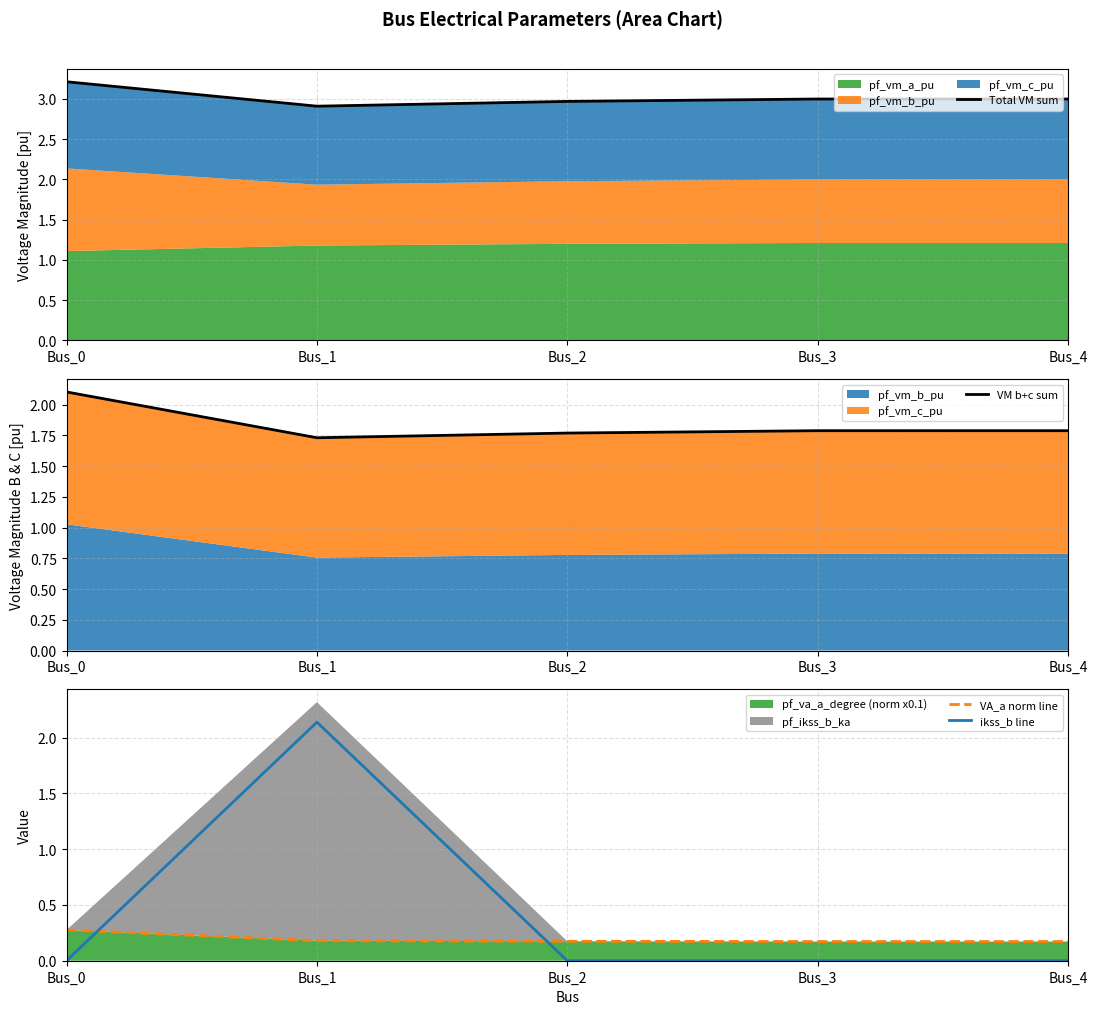

Which series changed the most between Bus_1 and Bus_3?

ikss_b line